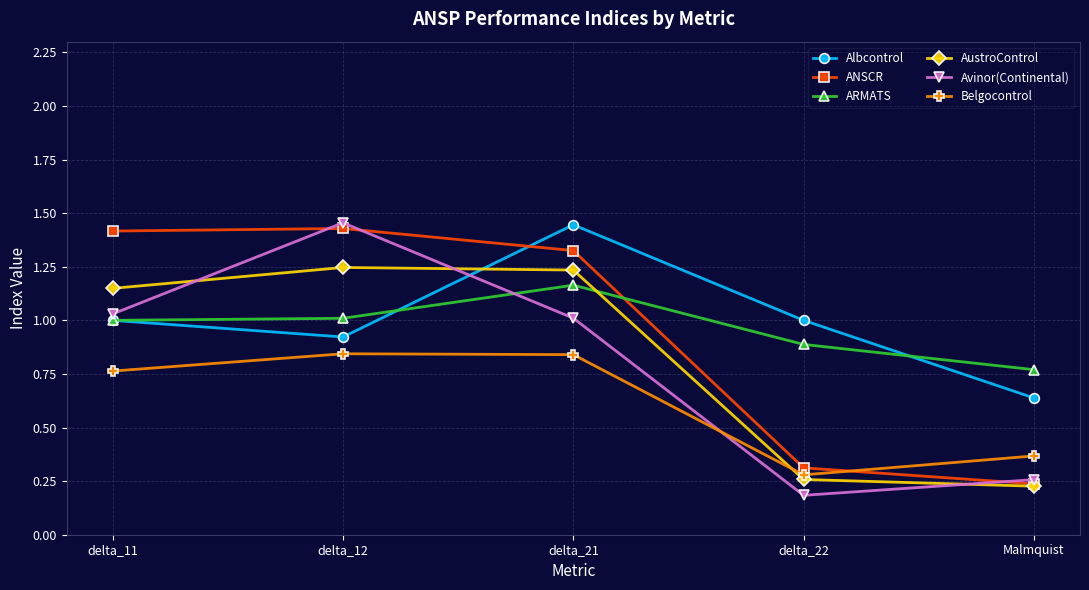

Is it true that Avinor(Continental) equals 1.0 at delta_21?

True